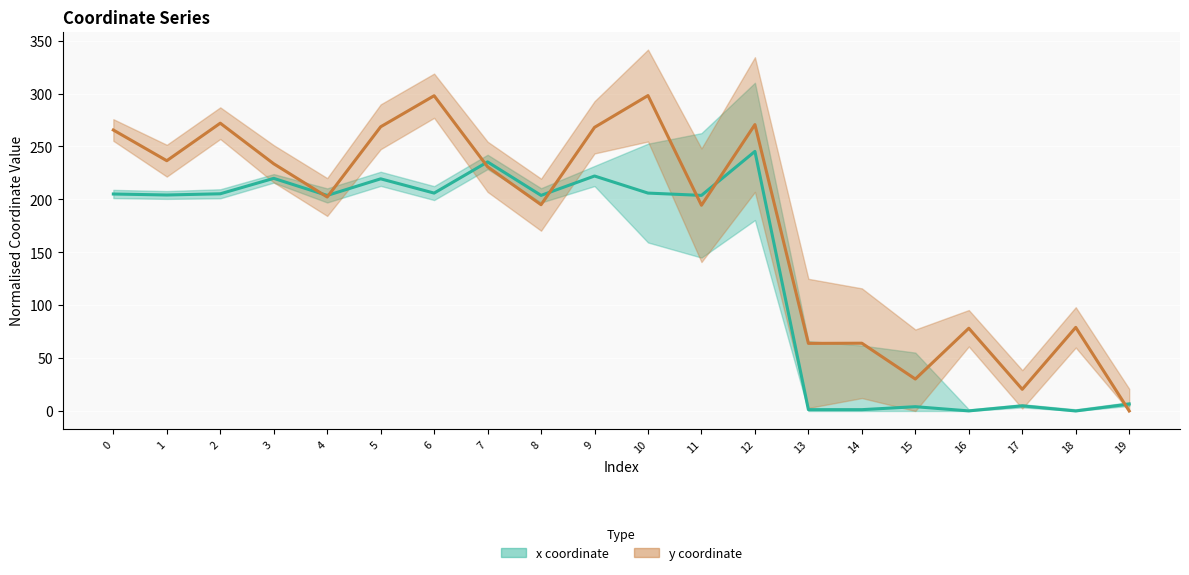

Is the value of x (Estimate) at 14 greater than the value of y (Estimate based on partial data) at 14?

No